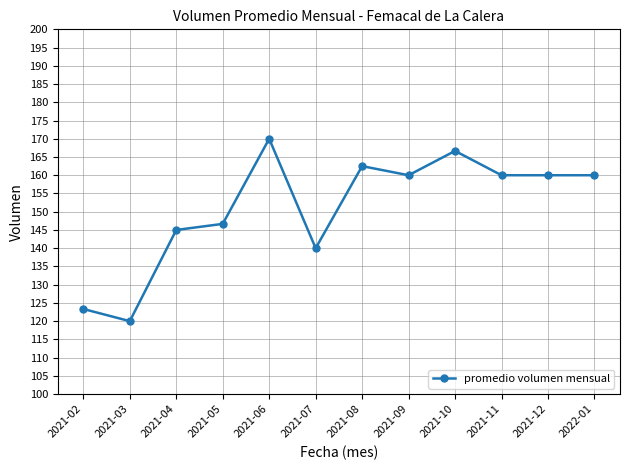

True or false: the data has more than 0 interior local peaks.

True